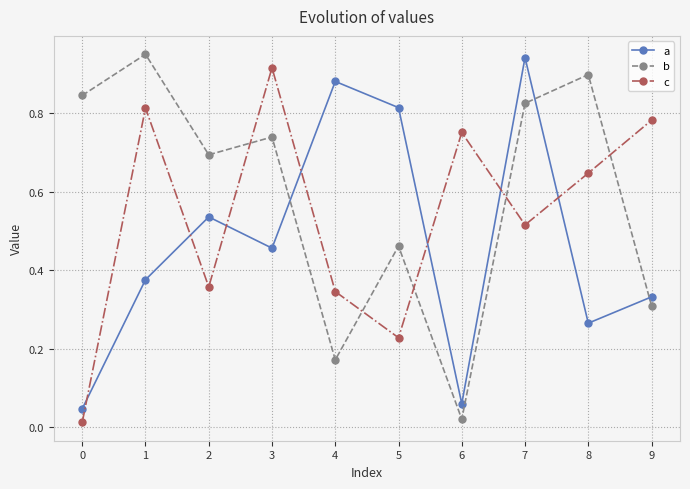

True or false: c has a value of 1.3 at 6.

False